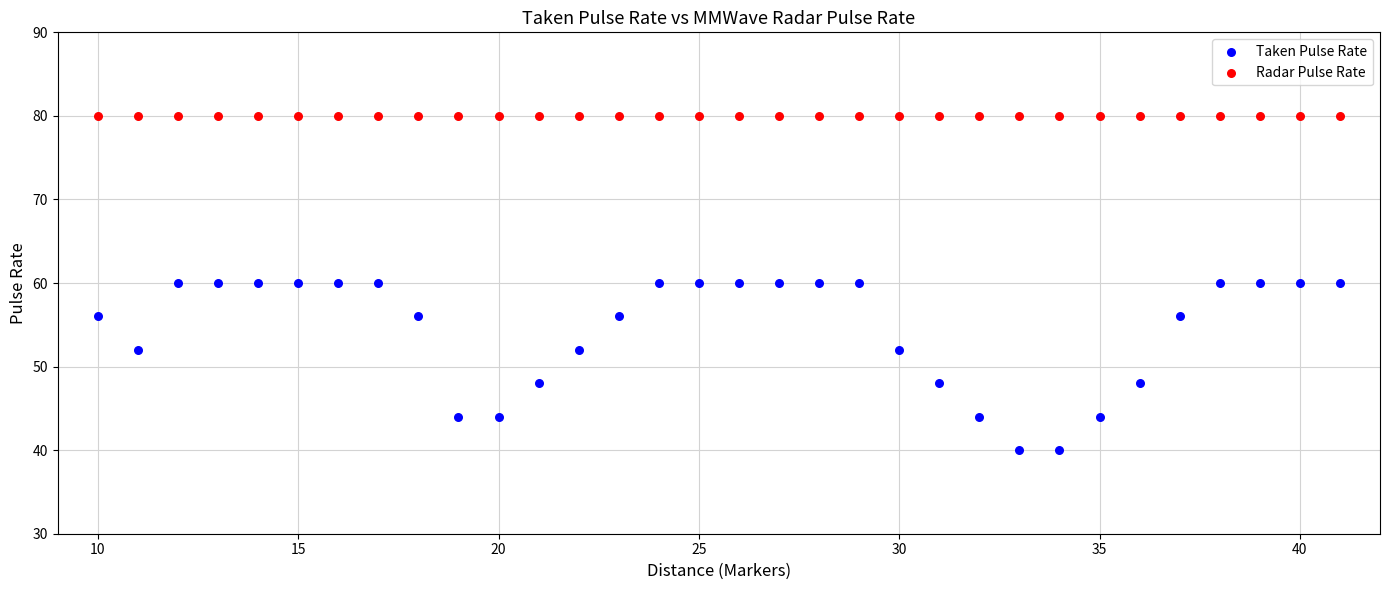

Which series reaches the minimum Y coordinate?

Taken Pulse Rate